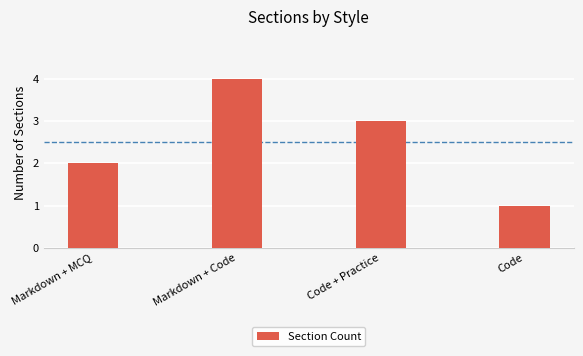

What is the label of the 3rd bar from the left?

Code + Practice